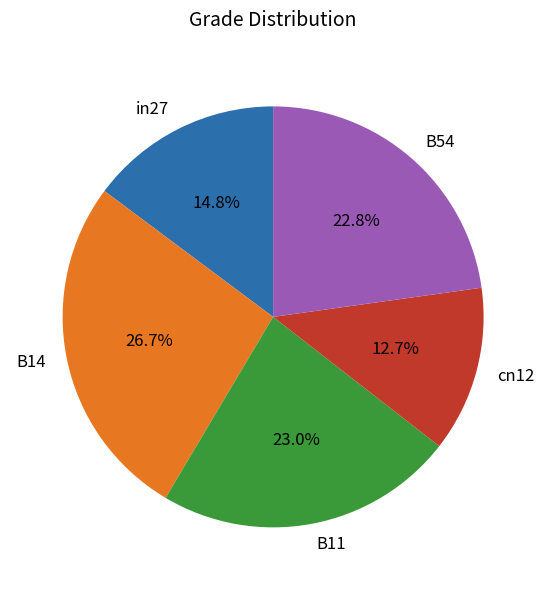

Between B54 and cn12, which is larger?

B54